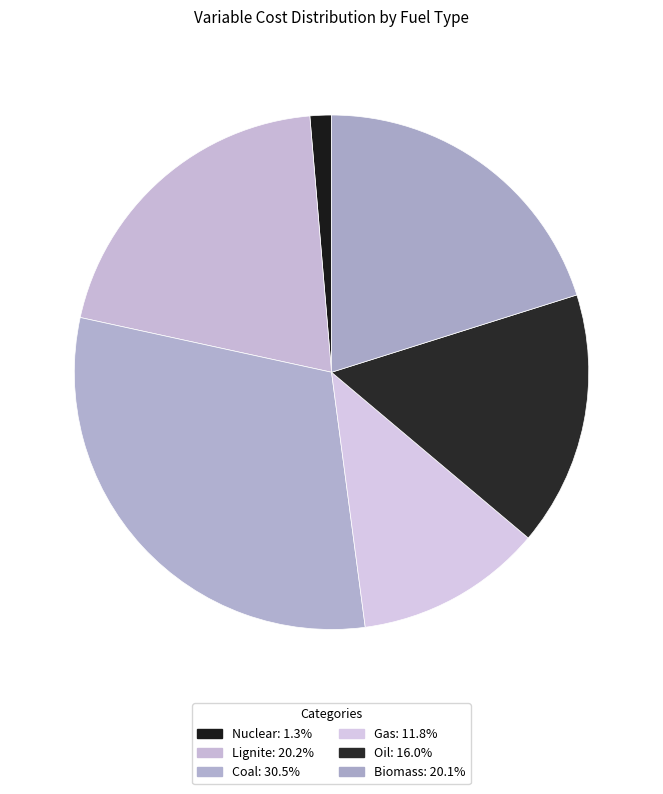

Rank the categories by value from lowest to highest.

Nuclear, Gas, Oil, Biomass, Lignite, Coal